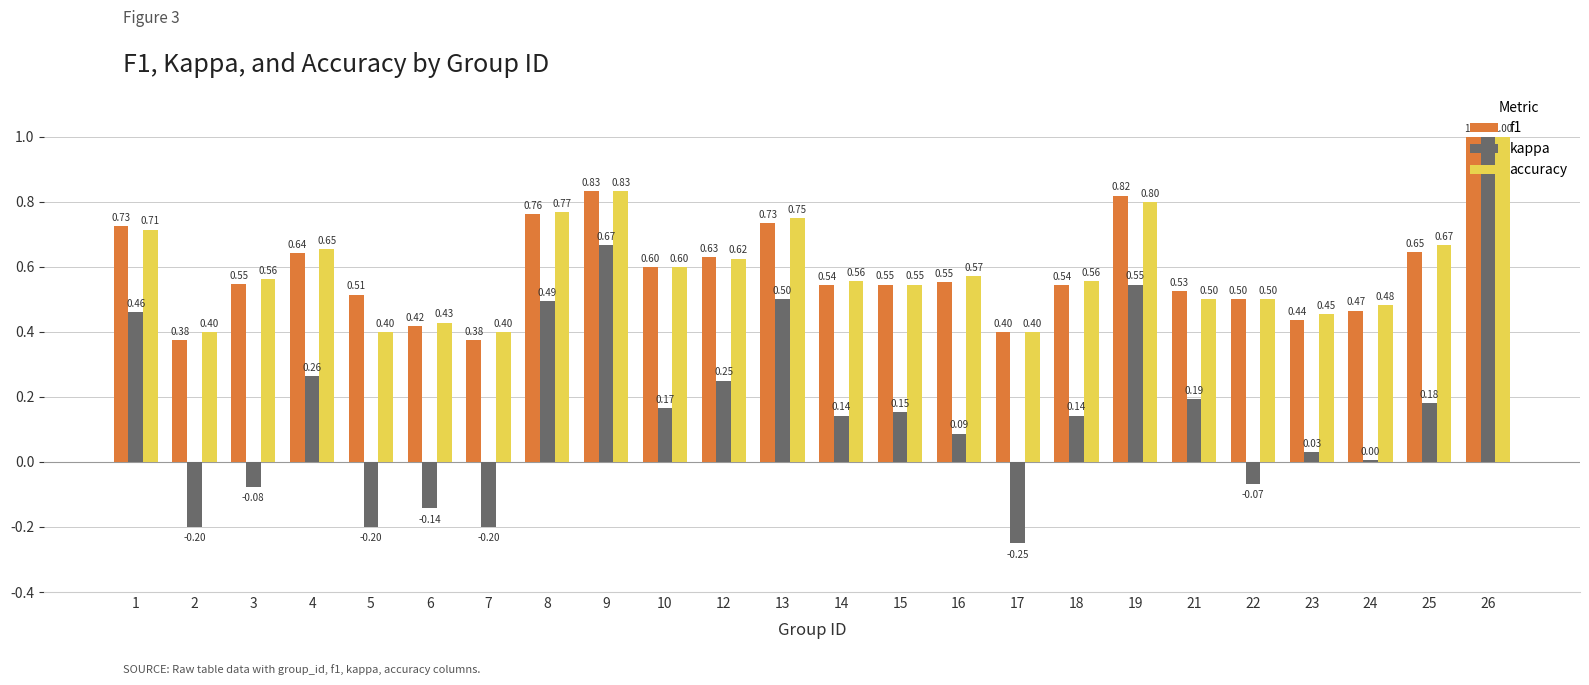

Count the accuracy values in the range 0 to 1.

24